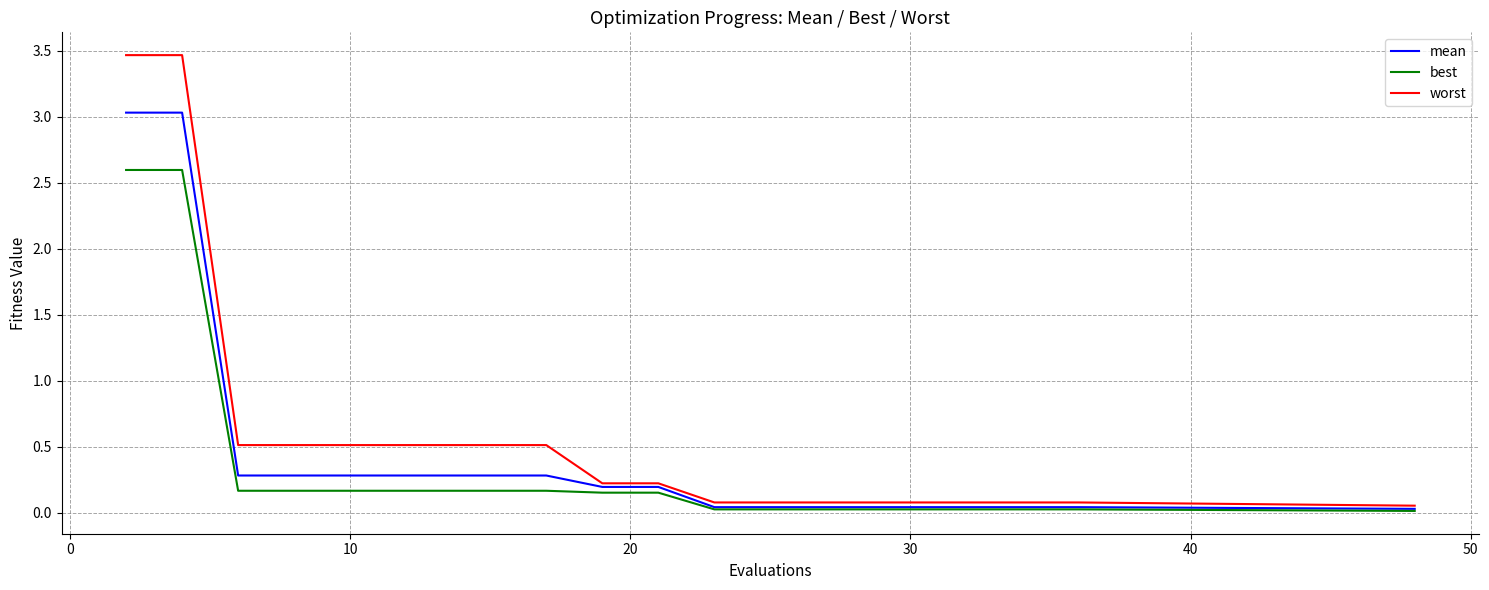

Which series has the widest spread of values?

worst